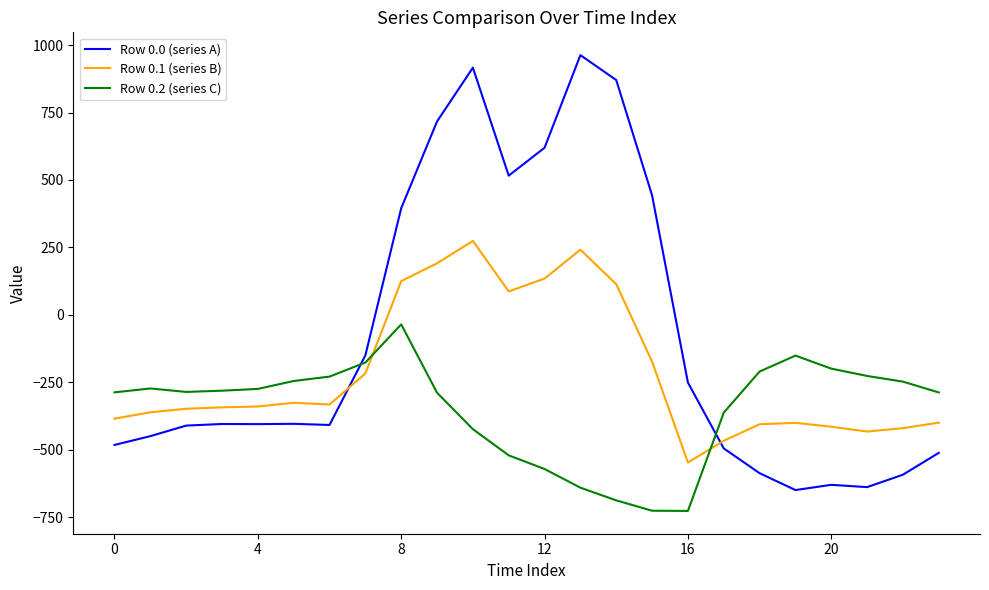

Which series has the widest spread of values?

Row 0.0 (series A)